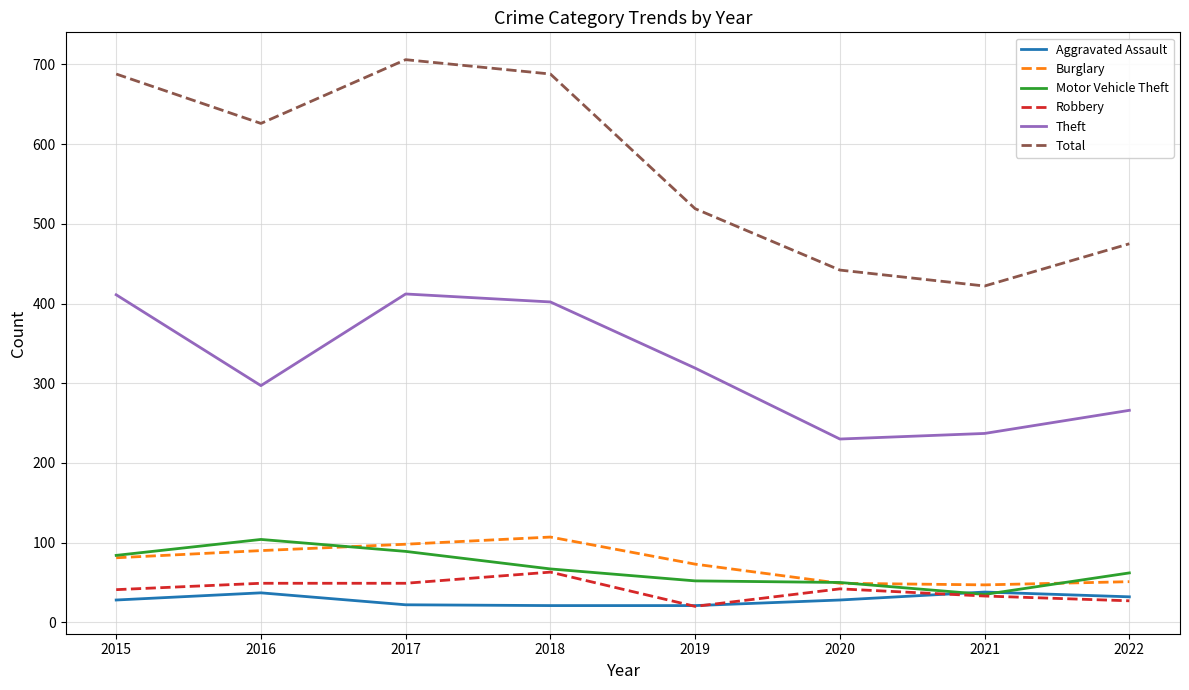

What is the difference between the maximum and minimum values in the Total series?

284